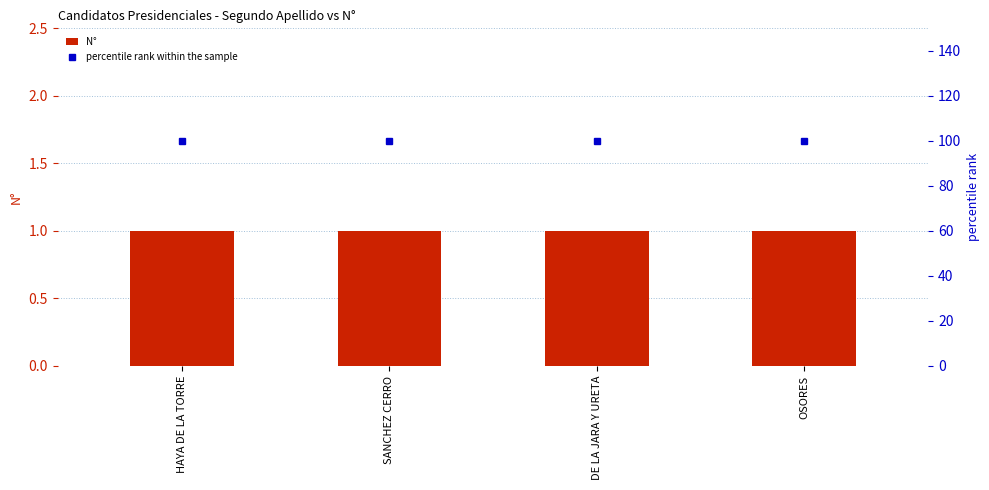

What is the label of the 4th bar from the right?

HAYA DE LA TORRE